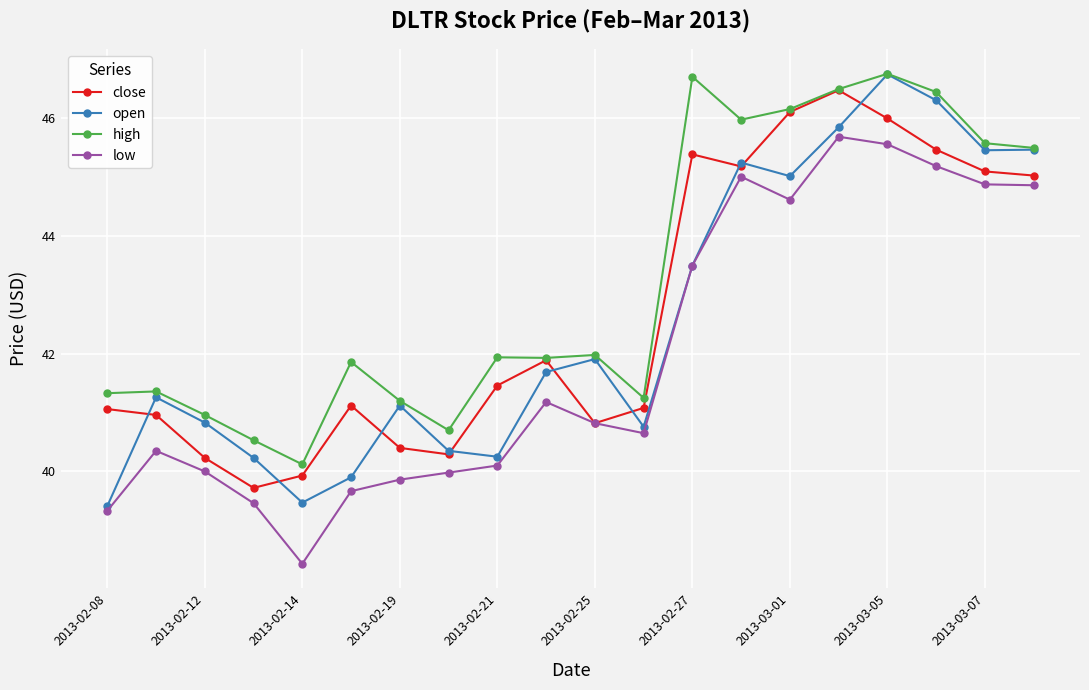

True or false: high and low intersect in this chart.

False